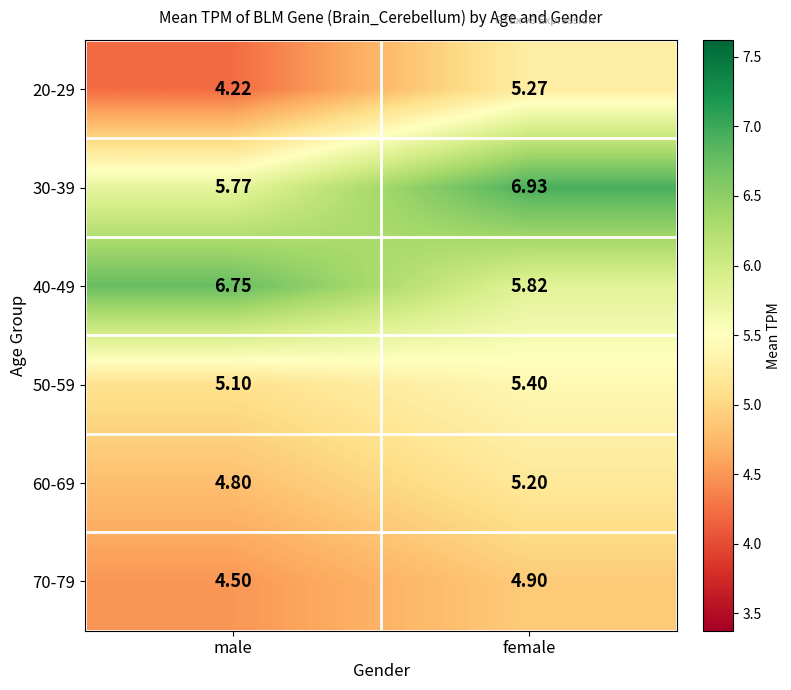

At which label is 30-39 closest to 6?

male